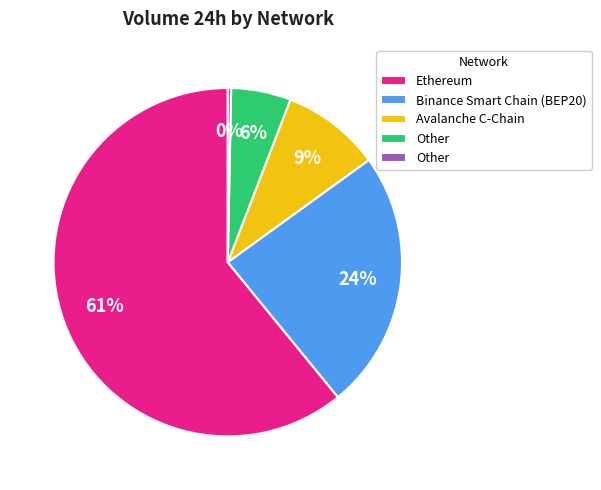

Is there any slice that represents more than half of the pie?

Yes